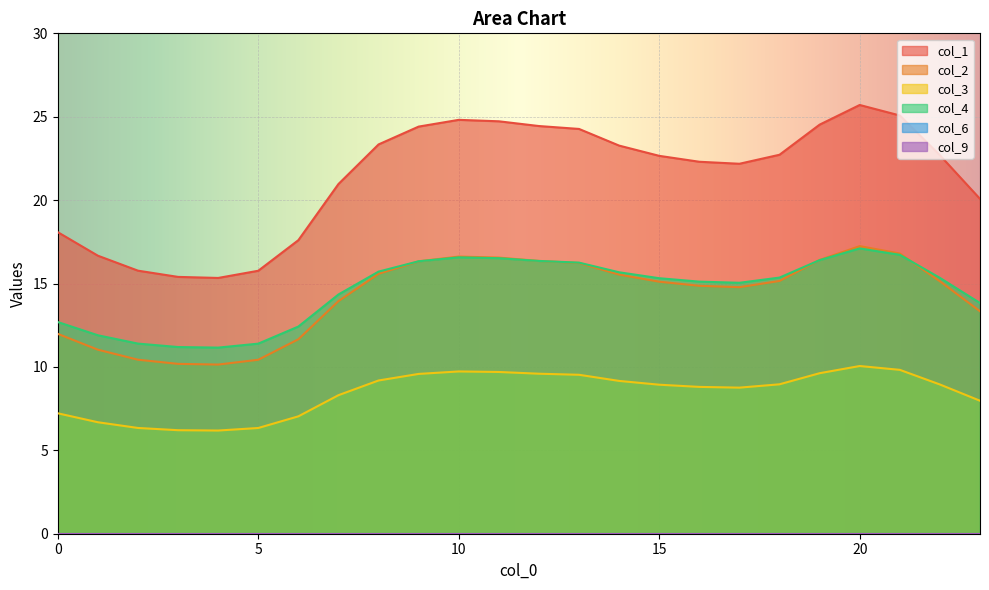

What is the difference between the maximum and minimum values in the 0 series?

10.4